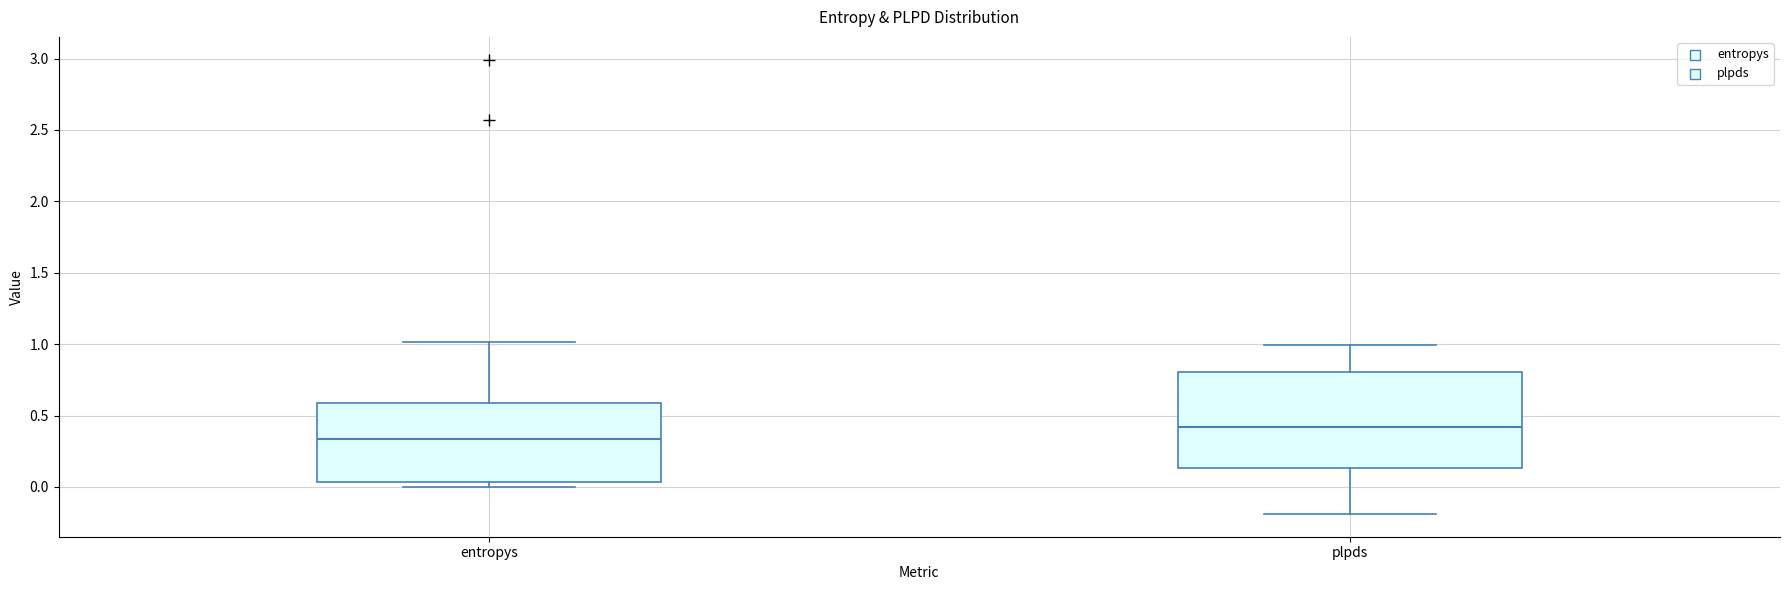

Which box's median line is the lowest?

entropys